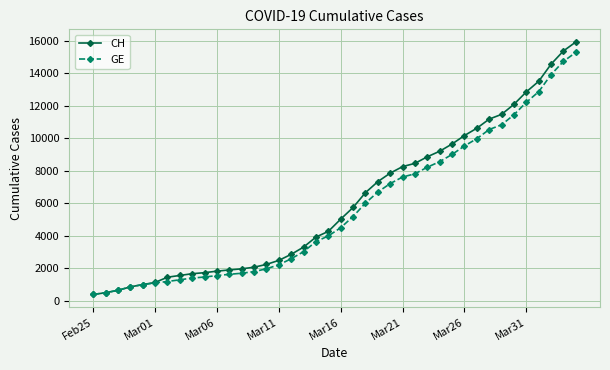

What is the value of the CH point at the 31st from the left?

10162